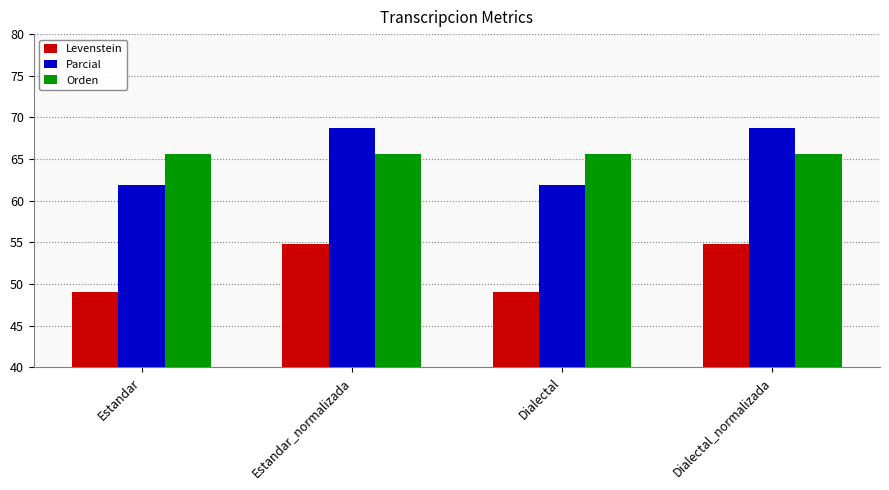

True or false: Levenstein has a value of 49.1 at Dialectal.

True